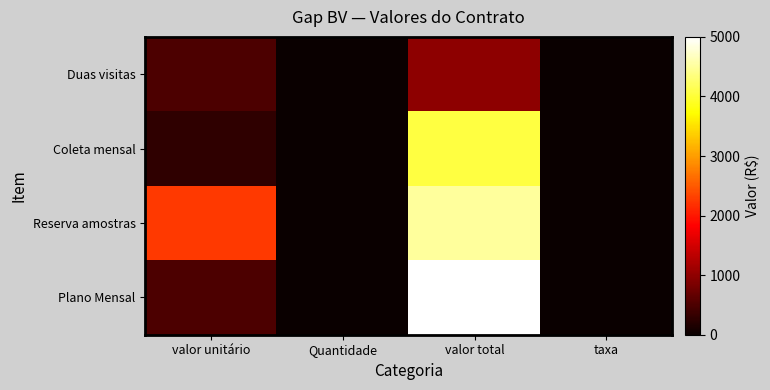

Which has a higher value, valor unitário or taxa?

valor unitário